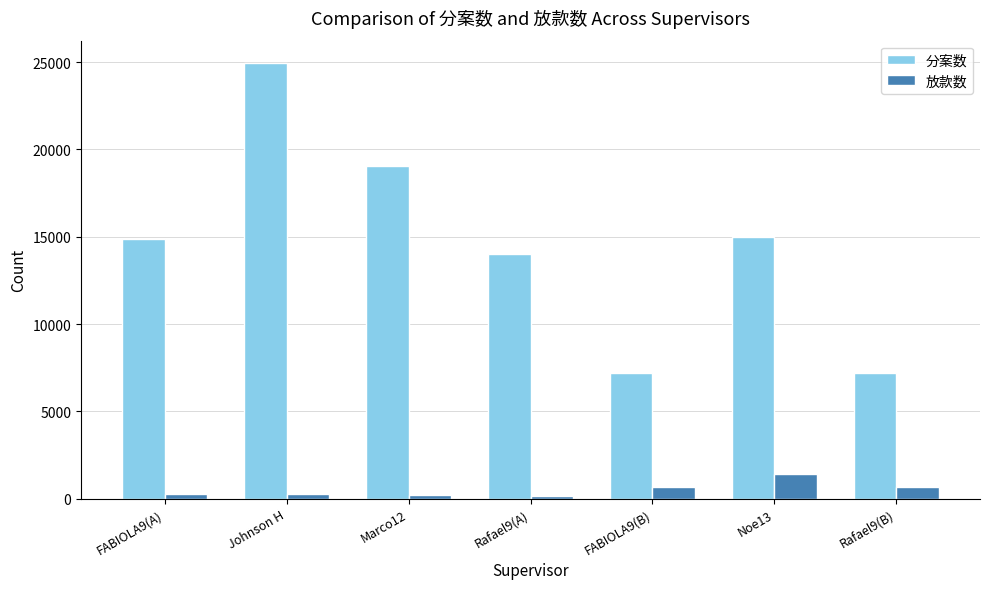

The 分案数 series shows 5854 at Noe13. True or false?

False